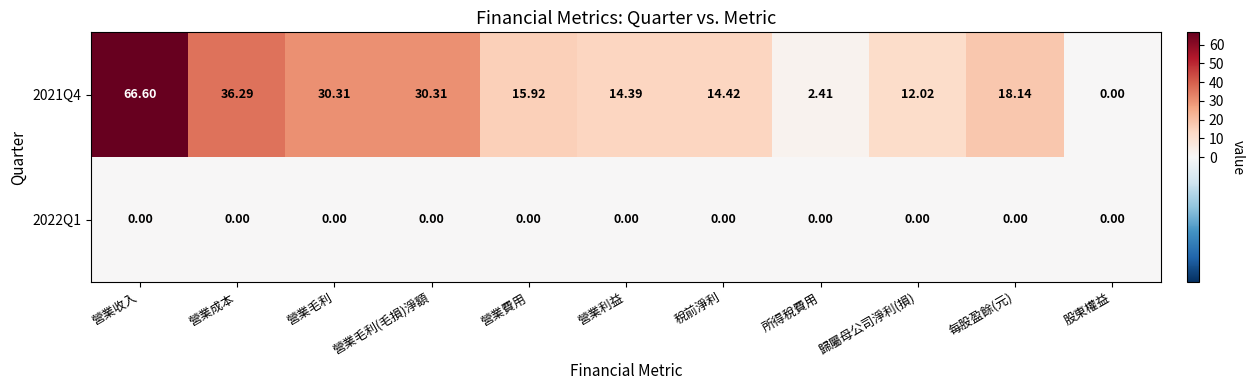

At which label does 2021Q4 reach its peak?

營業收入